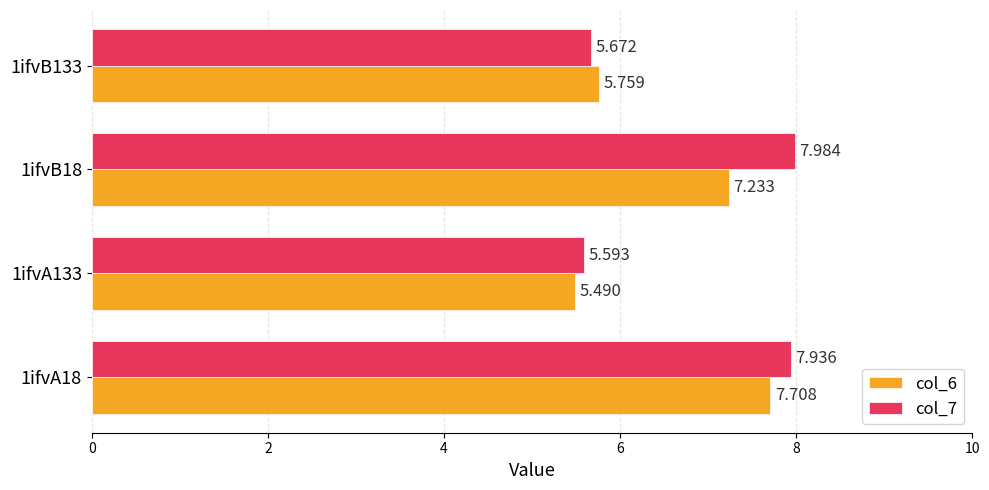

Reading right to left, extract all data points from this chart.

col_6: 5.8	7.2	5.5	7.7
col_7: 5.7	8.0	5.6	7.9